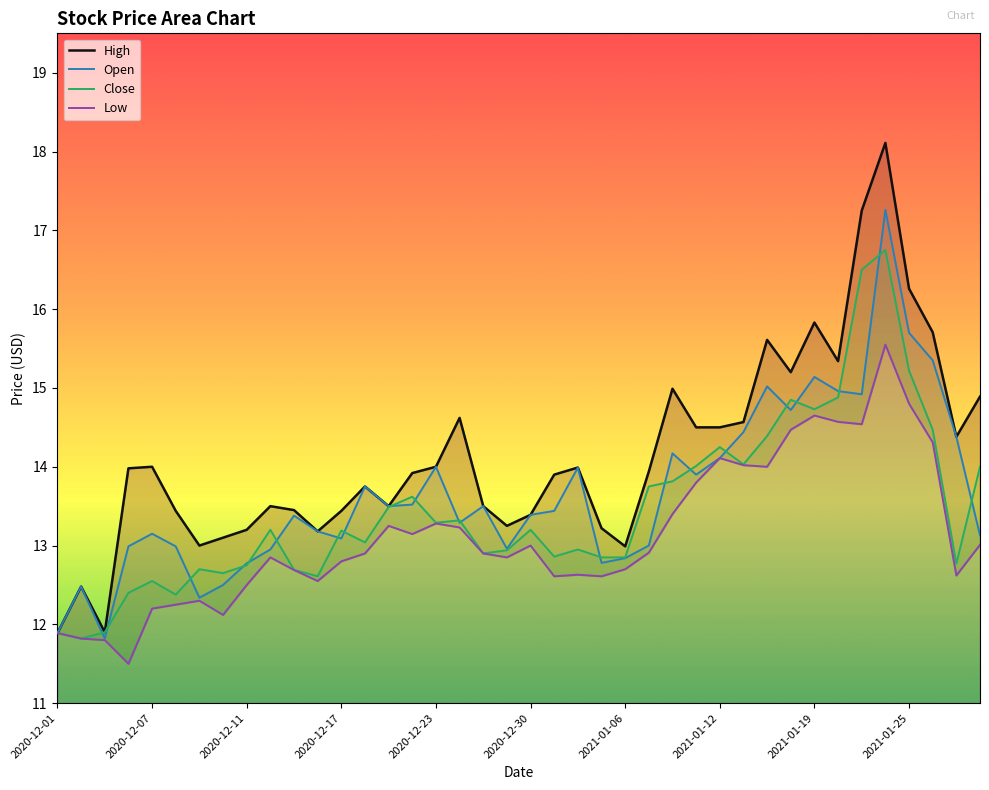

True or false: Open has more than 1 interior local peaks.

True